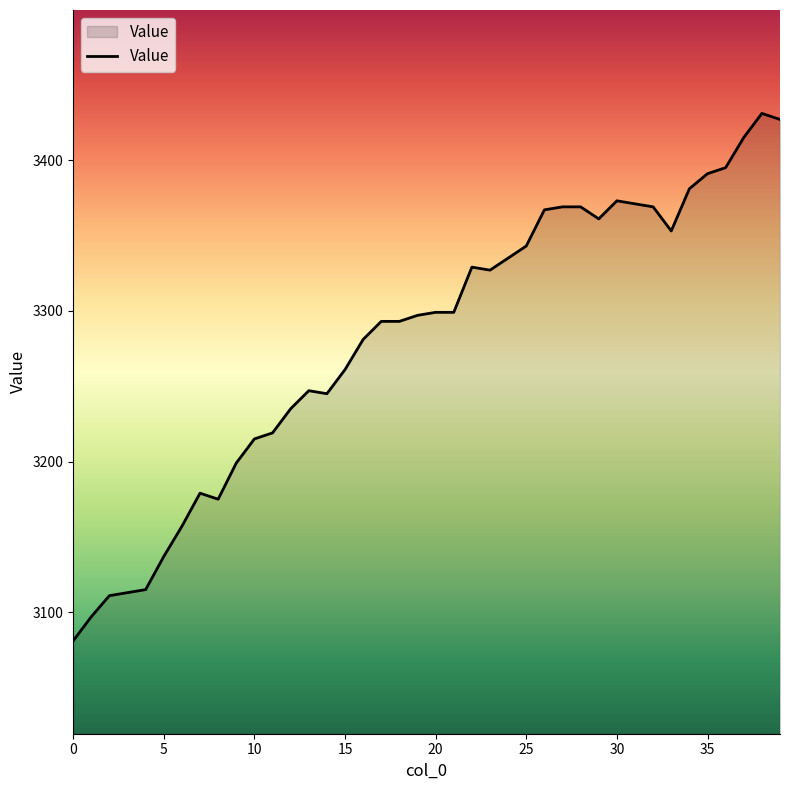

What is the difference between the maximum and minimum values?

350